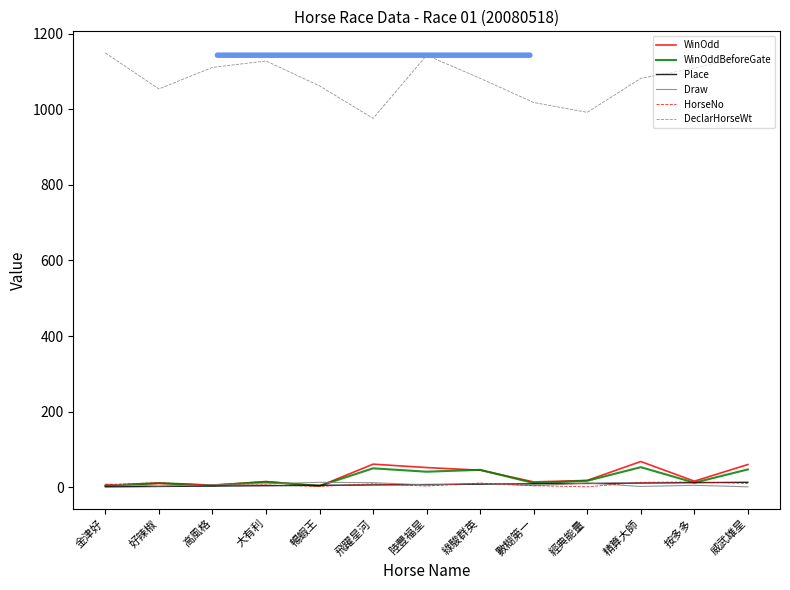

What is the maximum value shown in the chart?

1149.0